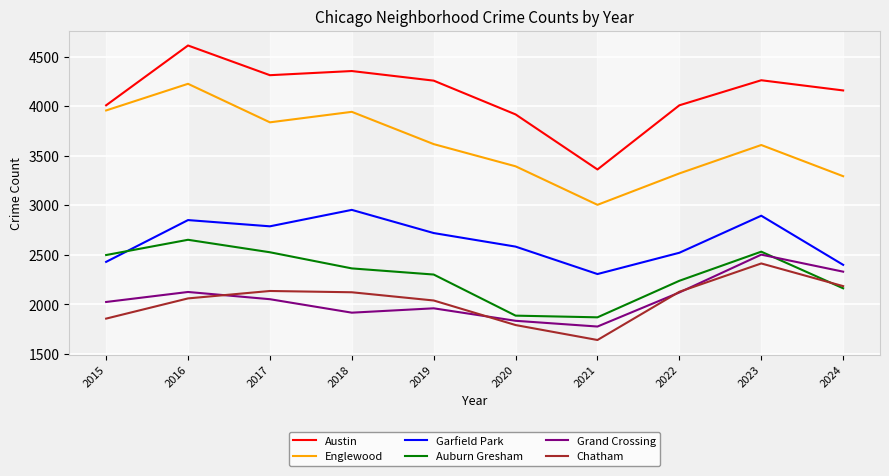

What is the average value of the Austin series?

4128